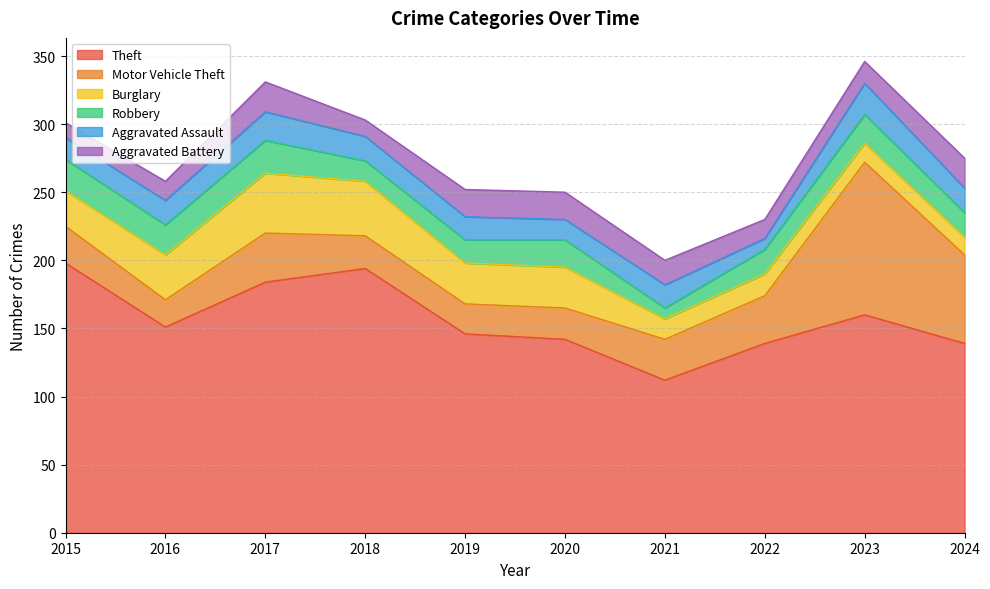

True or false: Robbery and Aggravated Assault intersect in this chart.

True